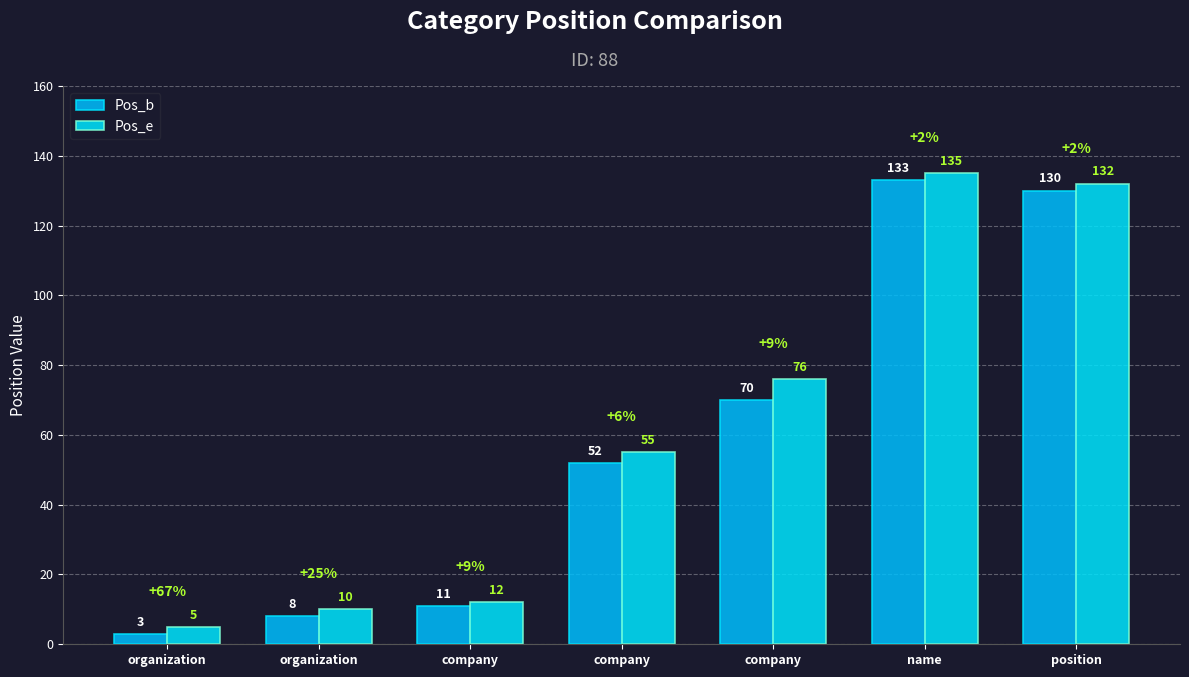

What are all the series names shown in the legend?

Pos_b, Pos_e